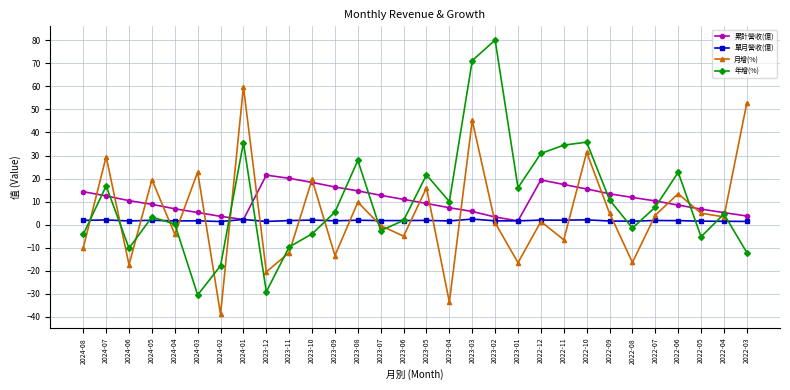

Does the chart have visible grid lines?

Yes